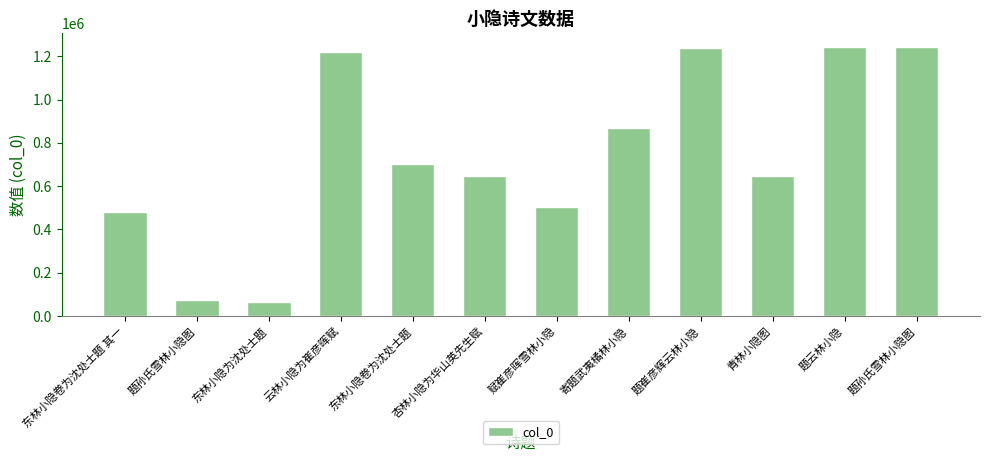

What is the change in value from 题孙氏雪林小隐图 to 题崔彦辉云林小隐?

+1167068